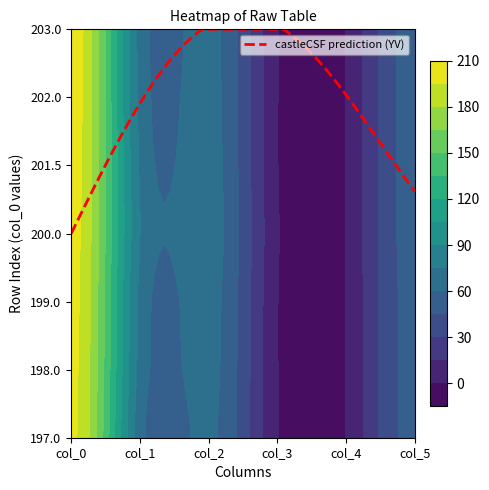

Which category has the highest value across all series?

col_0